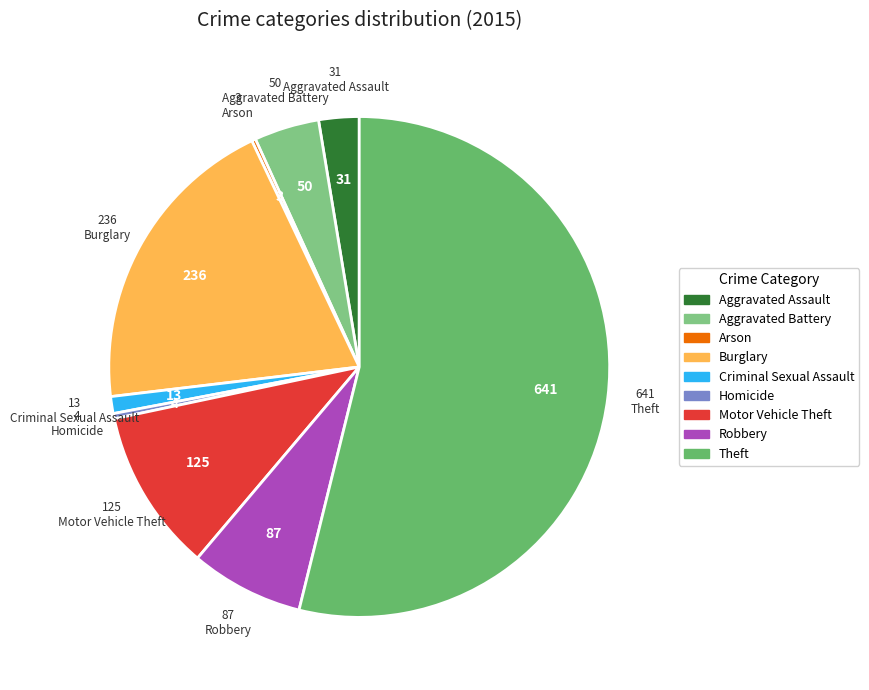

What percentage is the Aggravated Battery slice, to the nearest percent?

4%